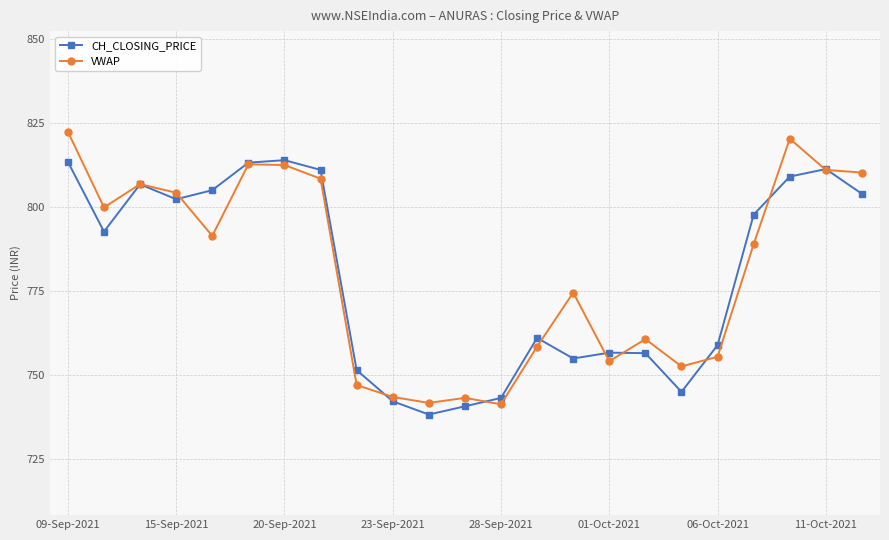

True or false: CH_CLOSING_PRICE has more than 1 interior local peaks.

True